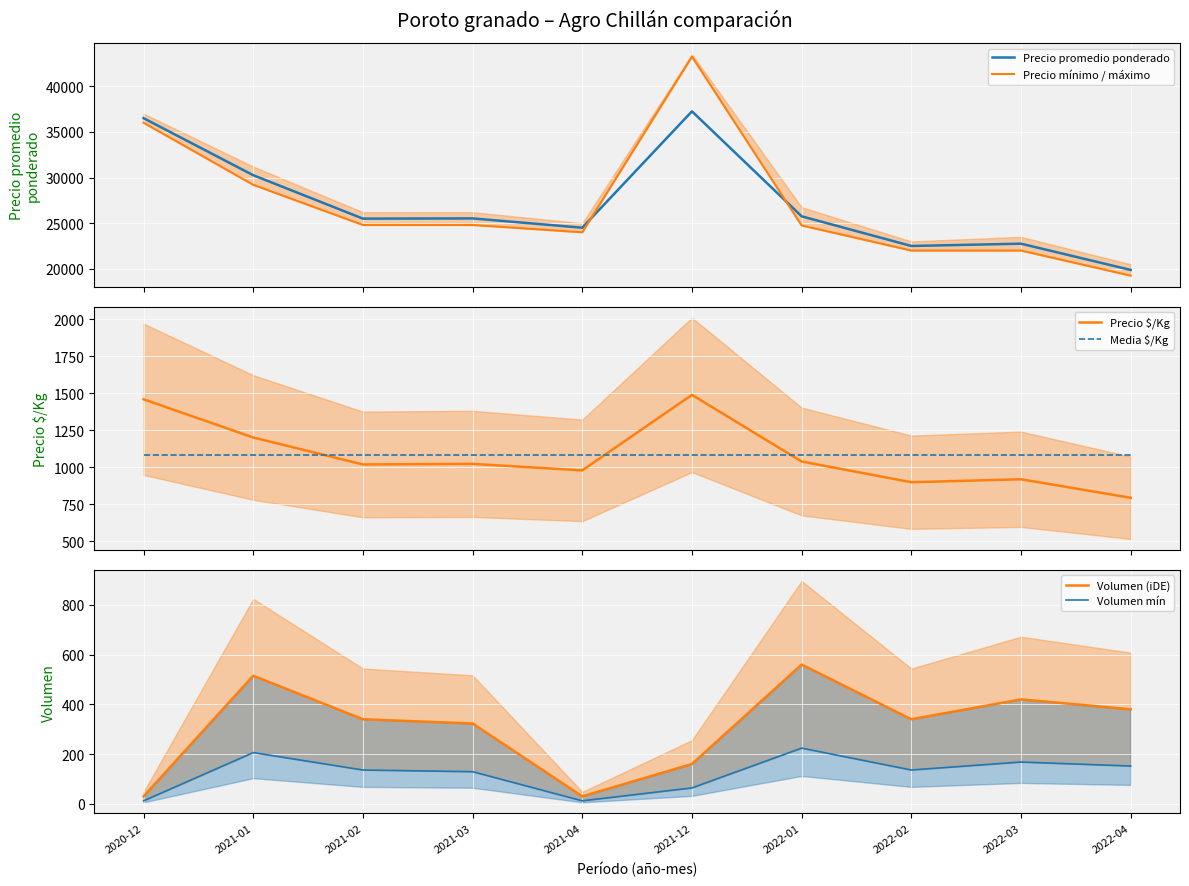

How many lines are shown in the chart?

6